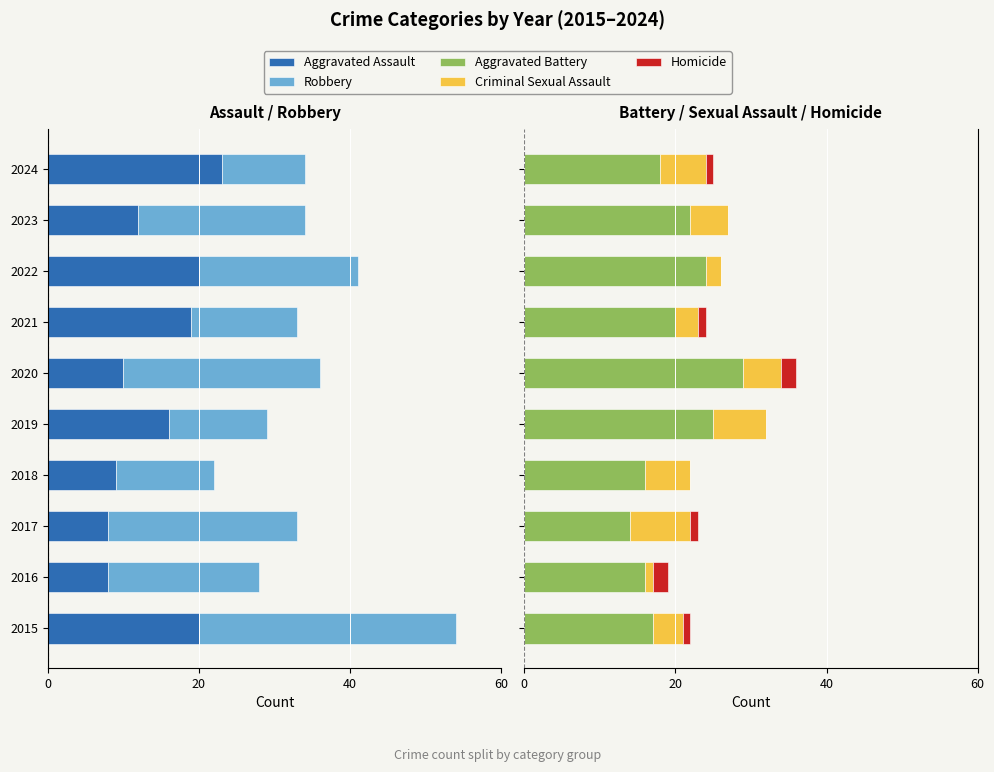

What is the value of the Homicide bar at the 3rd from the left?

1